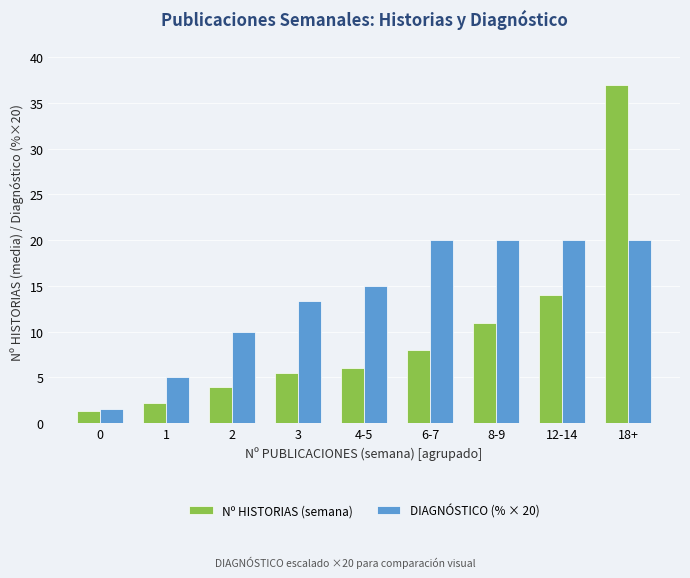

Rank the series by their maximum value, from lowest to highest.

DIAGNÓSTICO (% × 20), Nº HISTORIAS (semana)